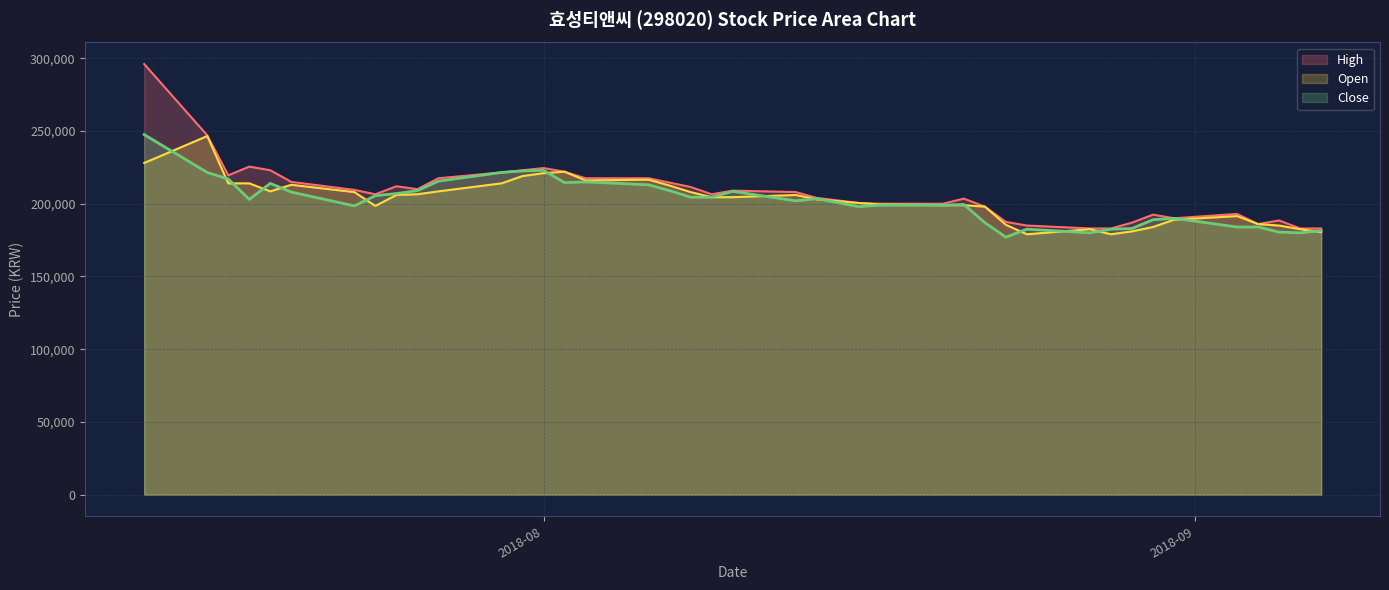

Which series has the largest range (max minus min)?

High